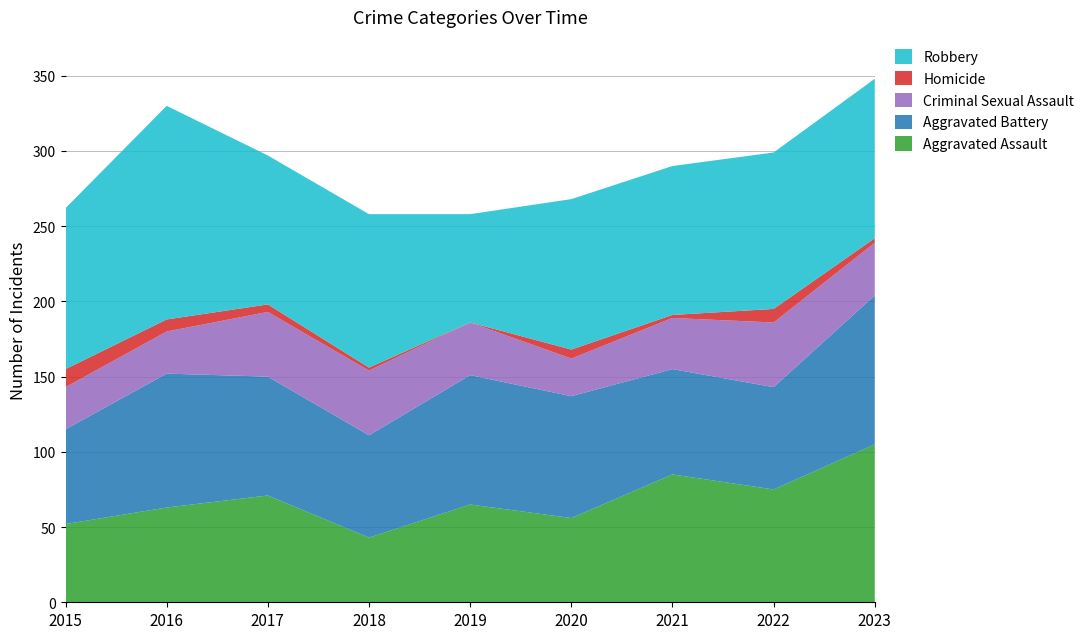

Reading left to right, what are all the values shown in this chart?

Aggravated Assault: 2015=52	2016=63	2017=71	2018=43	2019=65	2020=56	2021=85	2022=75	2023=105
Aggravated Battery: 2015=63	2016=89	2017=79	2018=68	2019=86	2020=81	2021=70	2022=68	2023=99
Criminal Sexual Assault: 2015=28	2016=28	2017=43	2018=43	2019=35	2020=25	2021=34	2022=43	2023=35
Homicide: 2015=12	2016=8	2017=5	2018=2	2019=0	2020=6	2021=2	2022=9	2023=3
Robbery: 2015=107	2016=142	2017=99	2018=102	2019=72	2020=100	2021=99	2022=104	2023=106